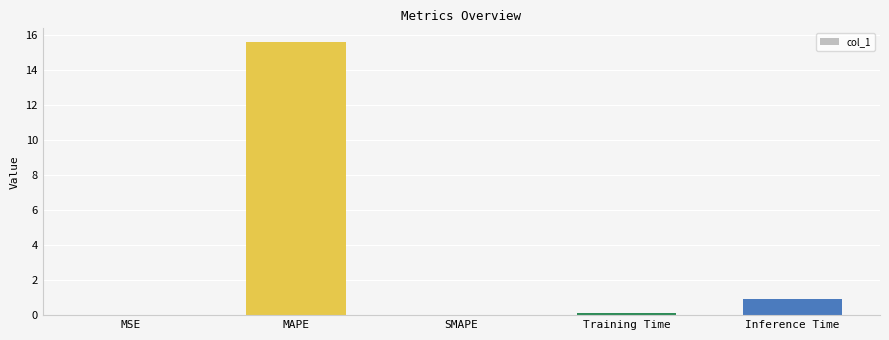

At which category does the chart reach its peak across all series?

MAPE